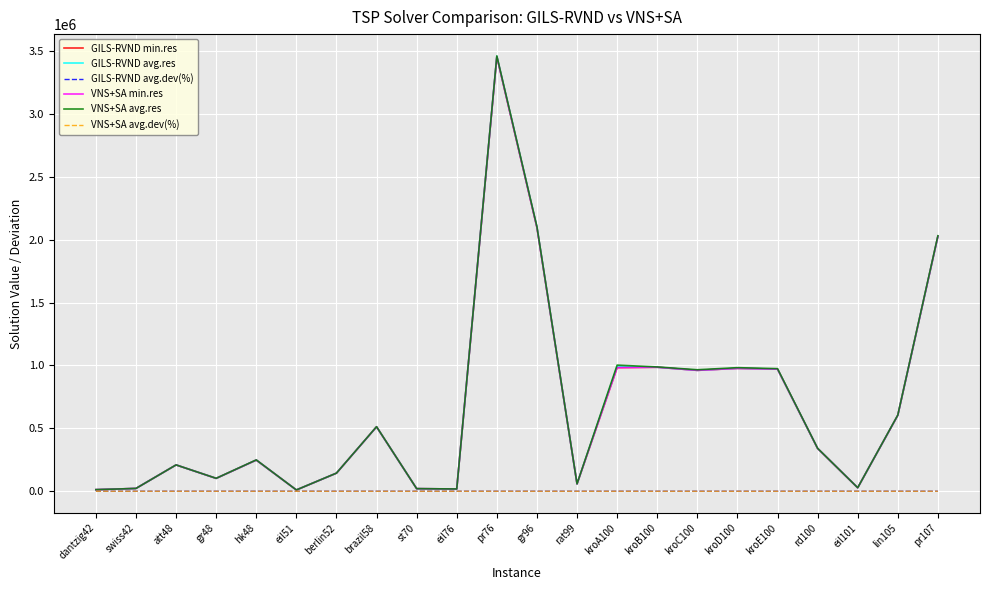

What is the average value of the VNS+SA min.res series?

672181.2